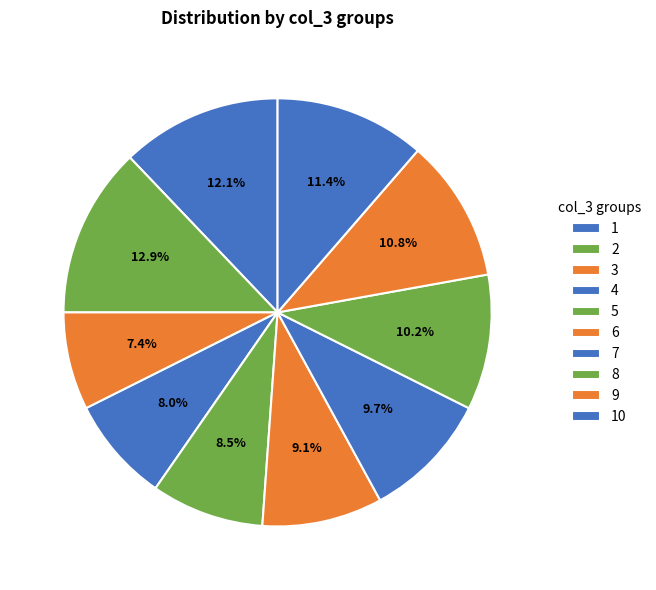

To the nearest percent, what is the average slice percentage?

10%